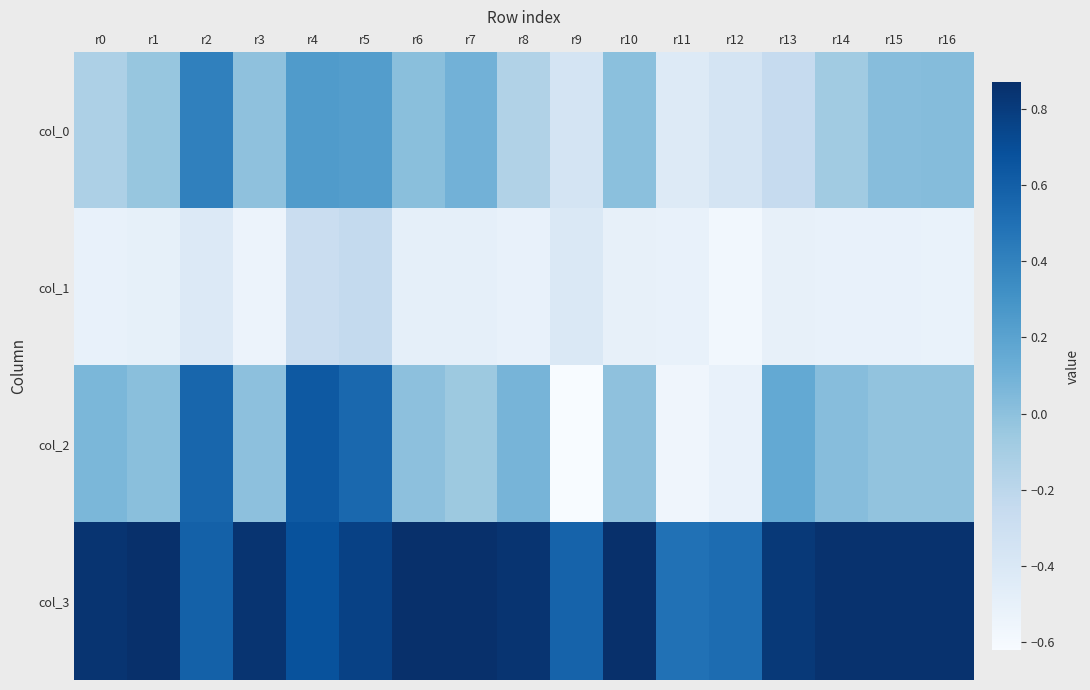

Rank the series by their maximum value, from highest to lowest.

col_3, col_2, col_0, col_1